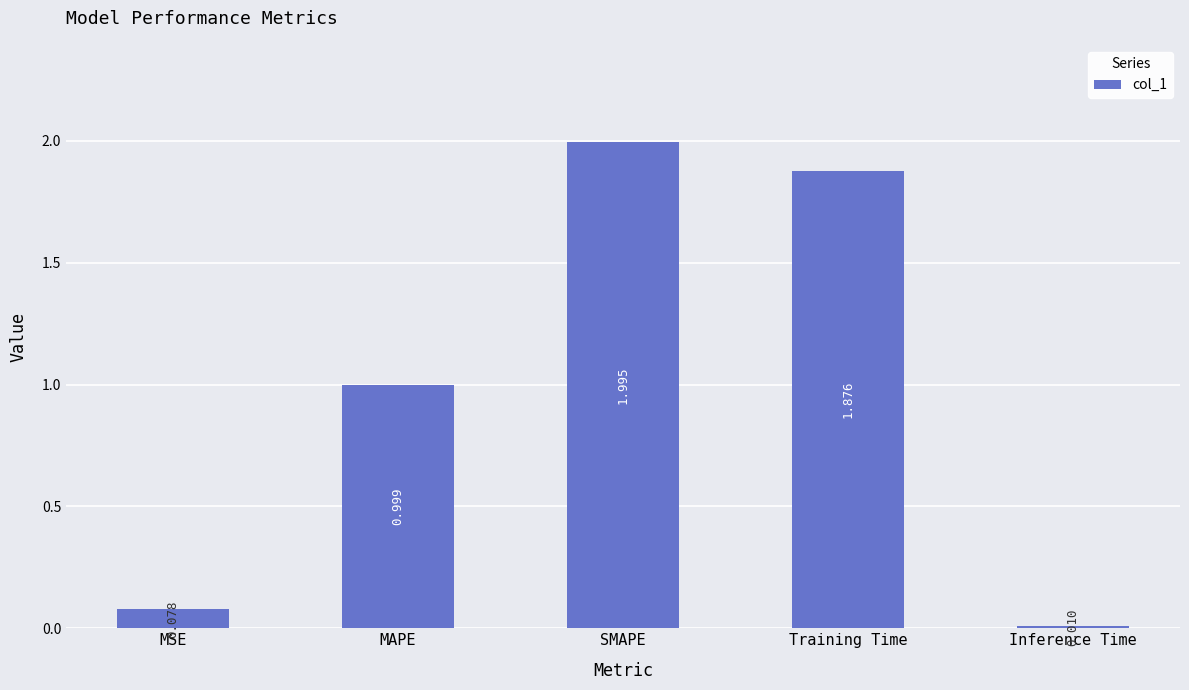

Which category has the highest value across all series?

SMAPE